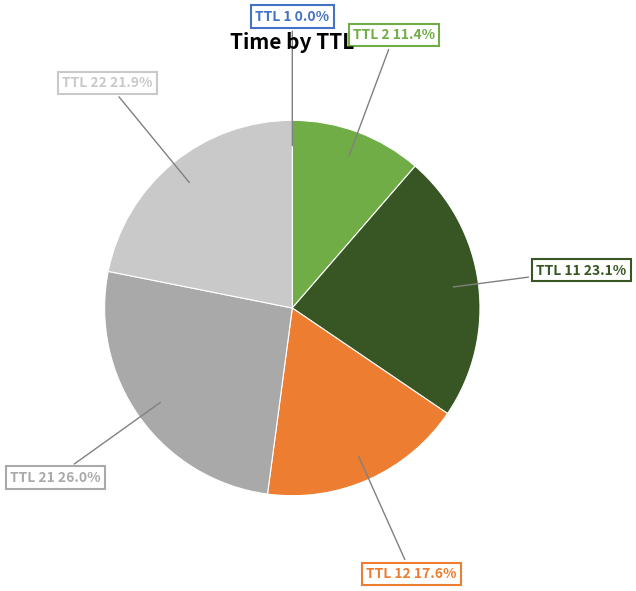

Does TTL 22 represent more than half of the total?

No